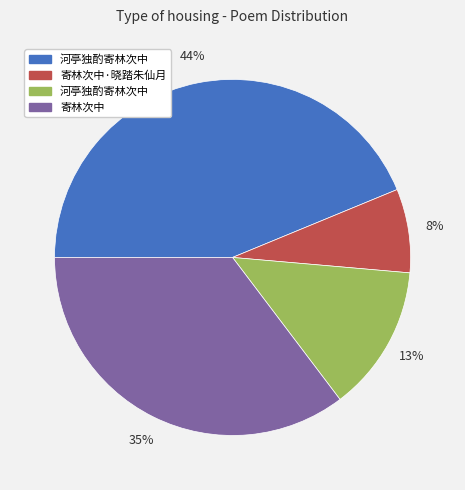

To the nearest percent, what is the average slice percentage?

25%